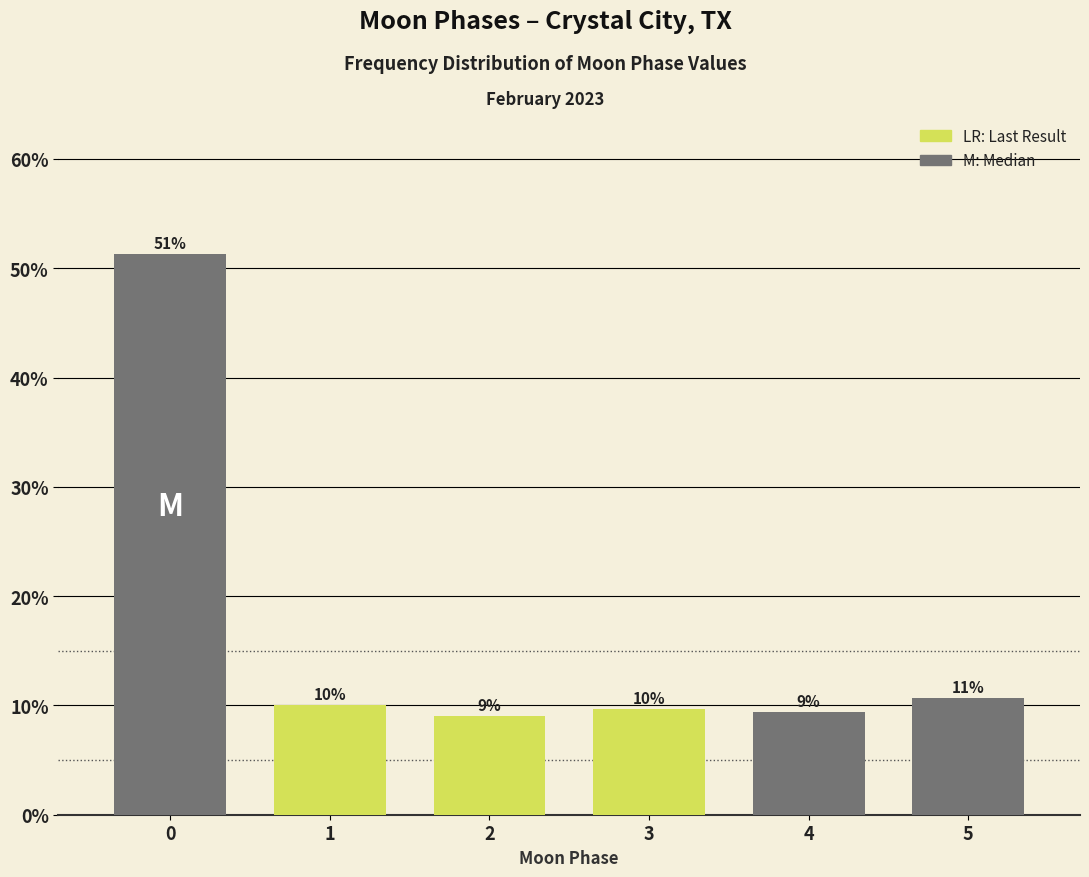

What is the approximate value at 3?

9.7